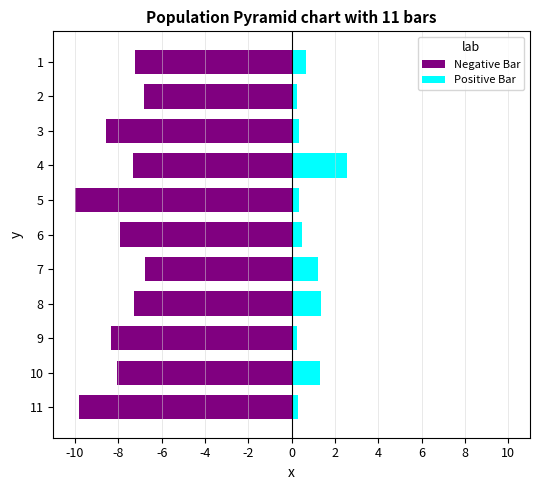

What are all the series names shown in the legend?

Negative Bar, Positive Bar